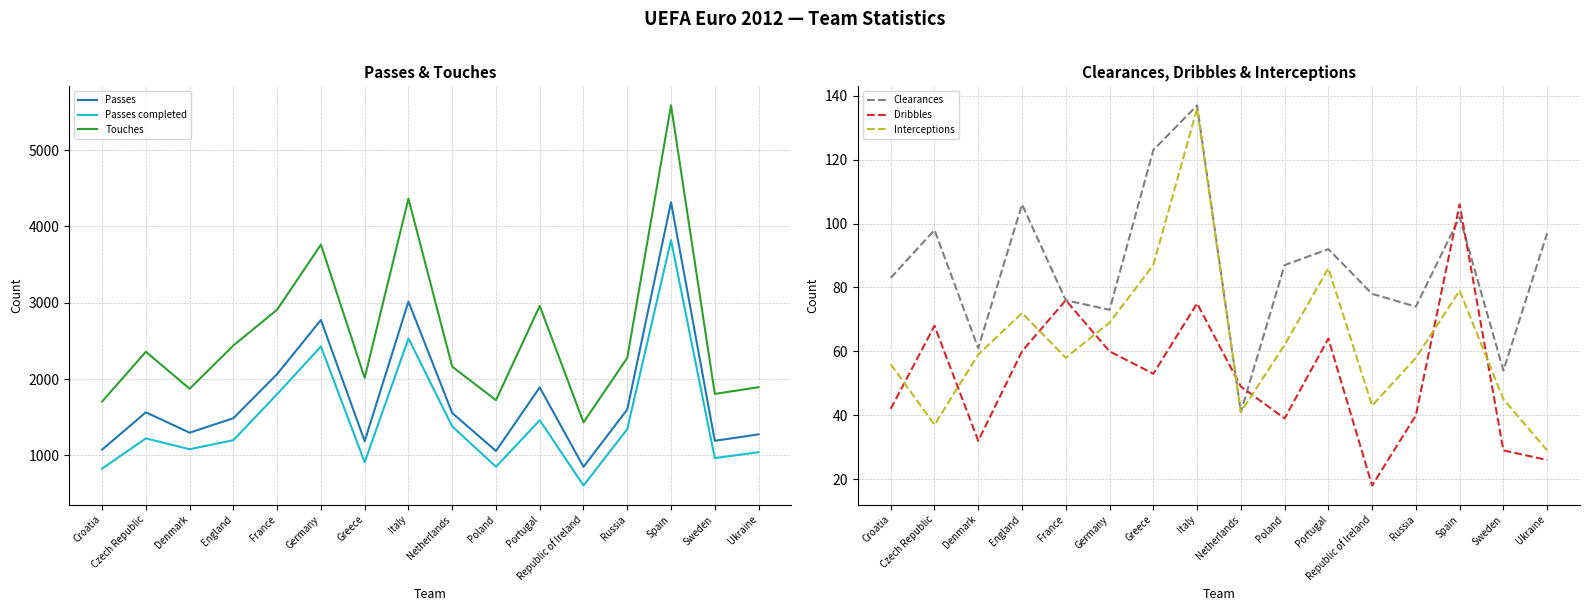

What is the value of the Passes completed point at the 14th from the left?

3820